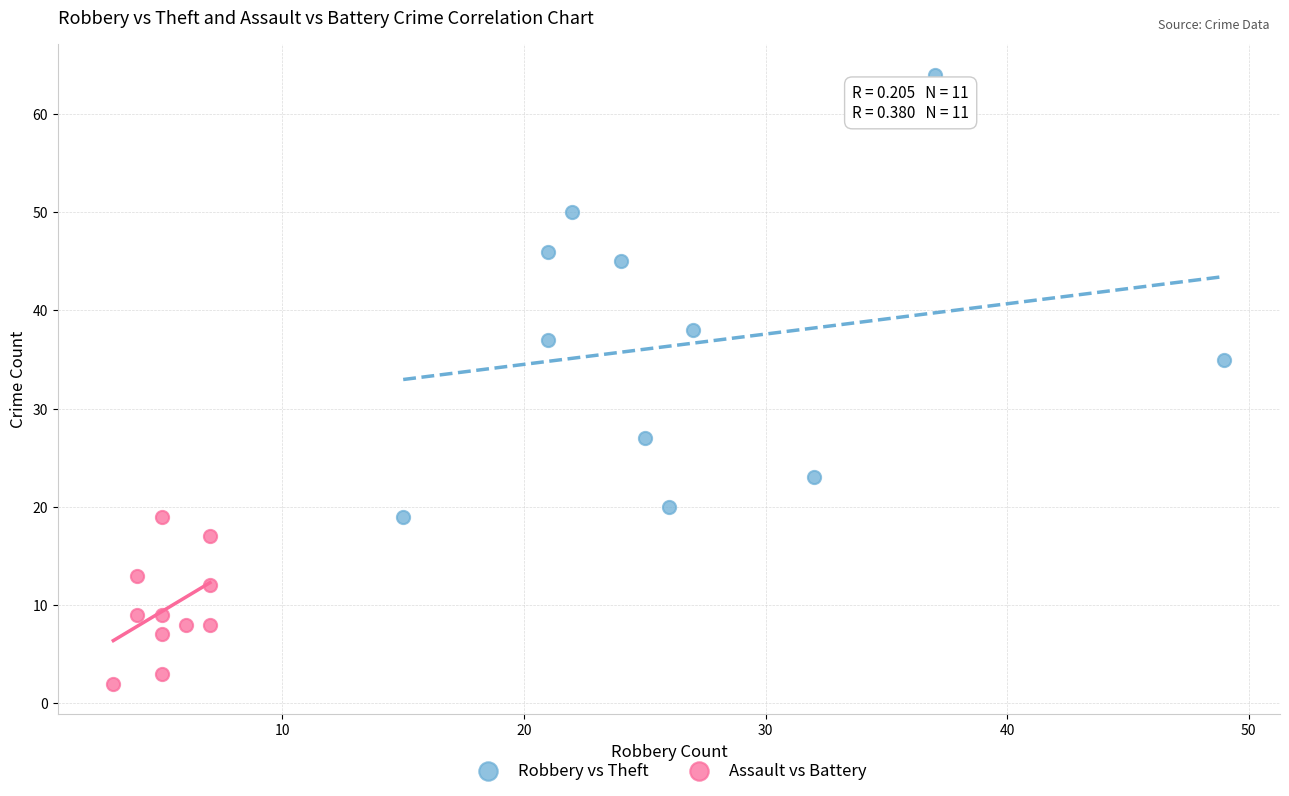

Which series has the largest Y range (max minus min)?

Robbery vs Theft